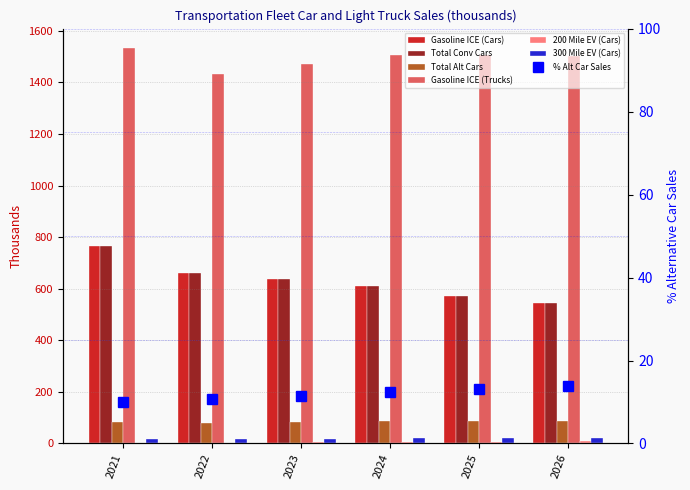

What is the sum of the Gasoline ICE (Trucks) values at 2022 and 2021?

2963.7